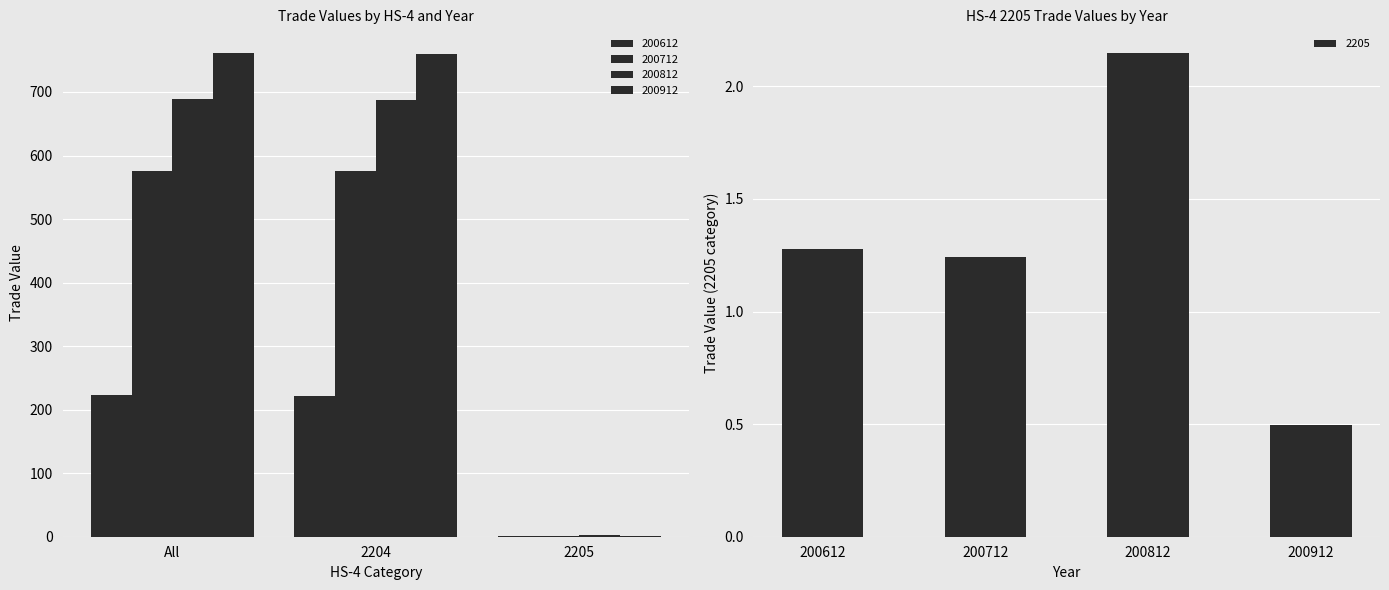

Reading right to left, what are all the values shown in this chart?

200612: 2205=1.3	2204=222.0	All=223.3
200712: 2205=1.2	2204=575.0	All=576.3
200812: 2205=2.1	2204=687.4	All=689.5
200912: 2205=0.5	2204=760.1	All=760.6